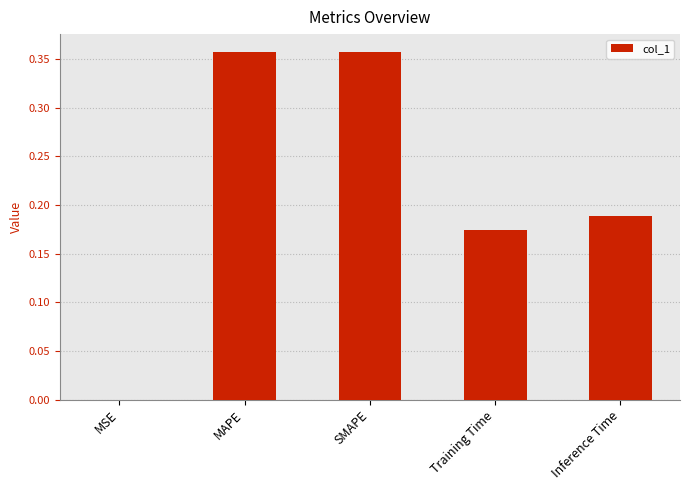

The chart shows a value of 0.1 at SMAPE. True or false?

False